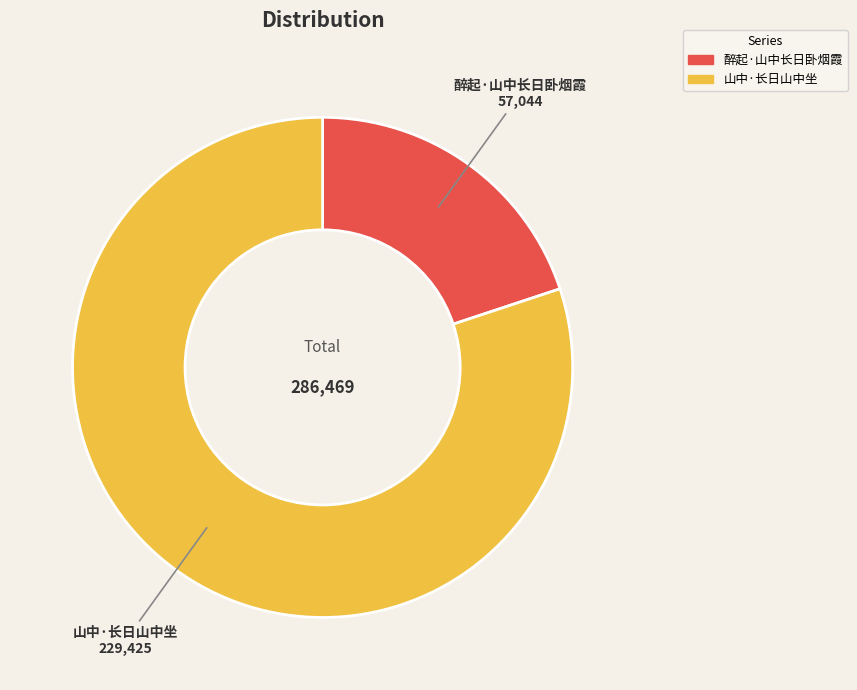

Do 山中·长日山中坐 and 醉起·山中长日卧烟霞 together represent more than half of the pie?

Yes